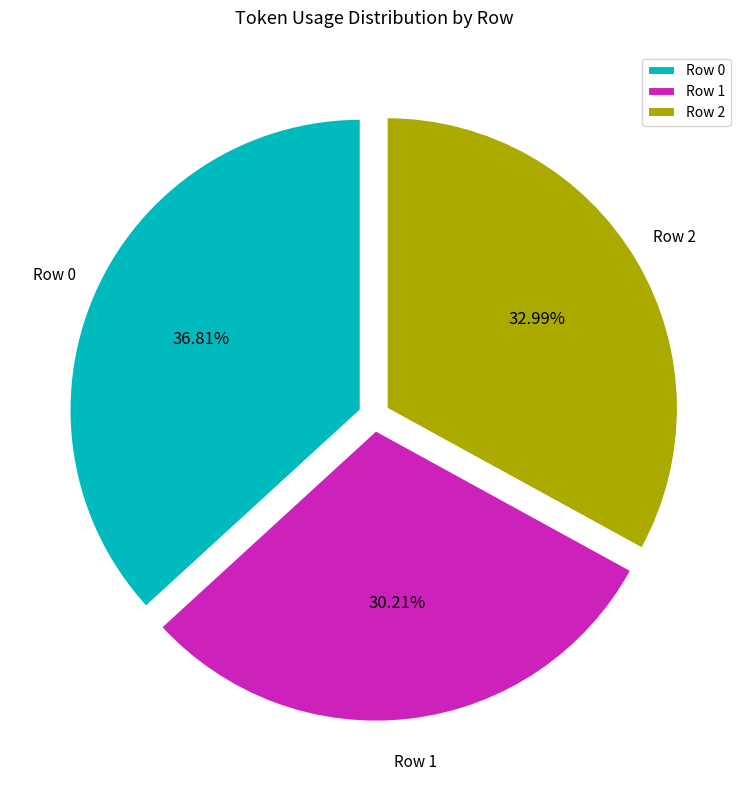

What percentage do Row 1 and Row 0 together represent?

67.0%